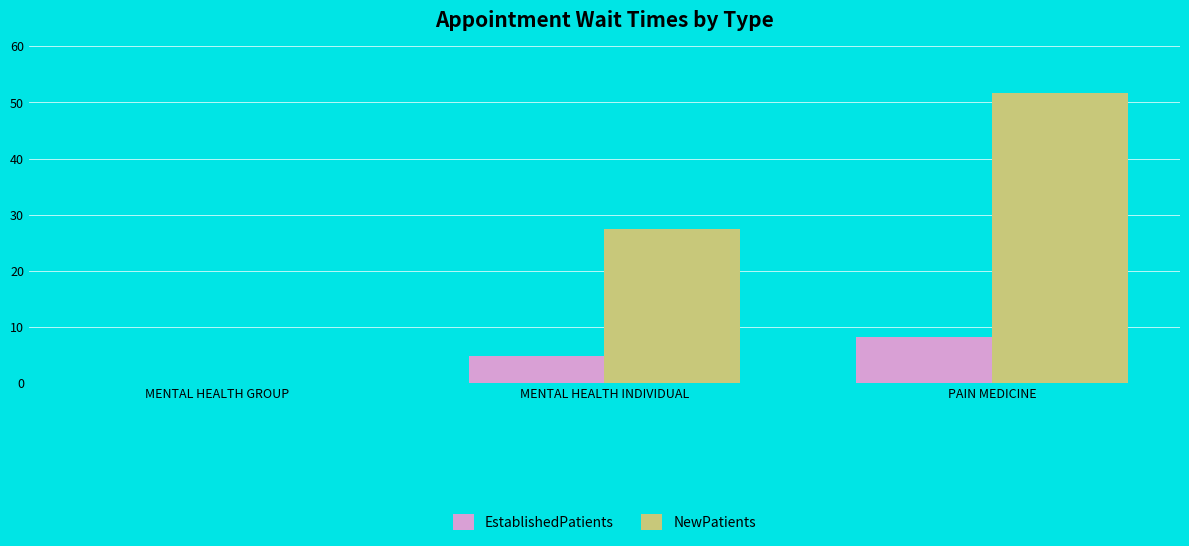

Which series changed the most between MENTAL HEALTH INDIVIDUAL and PAIN MEDICINE?

NewPatients